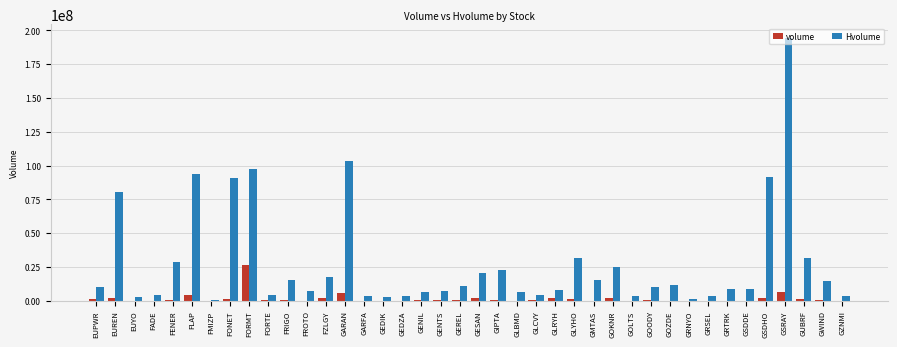

Count the number of categories in the chart.

40